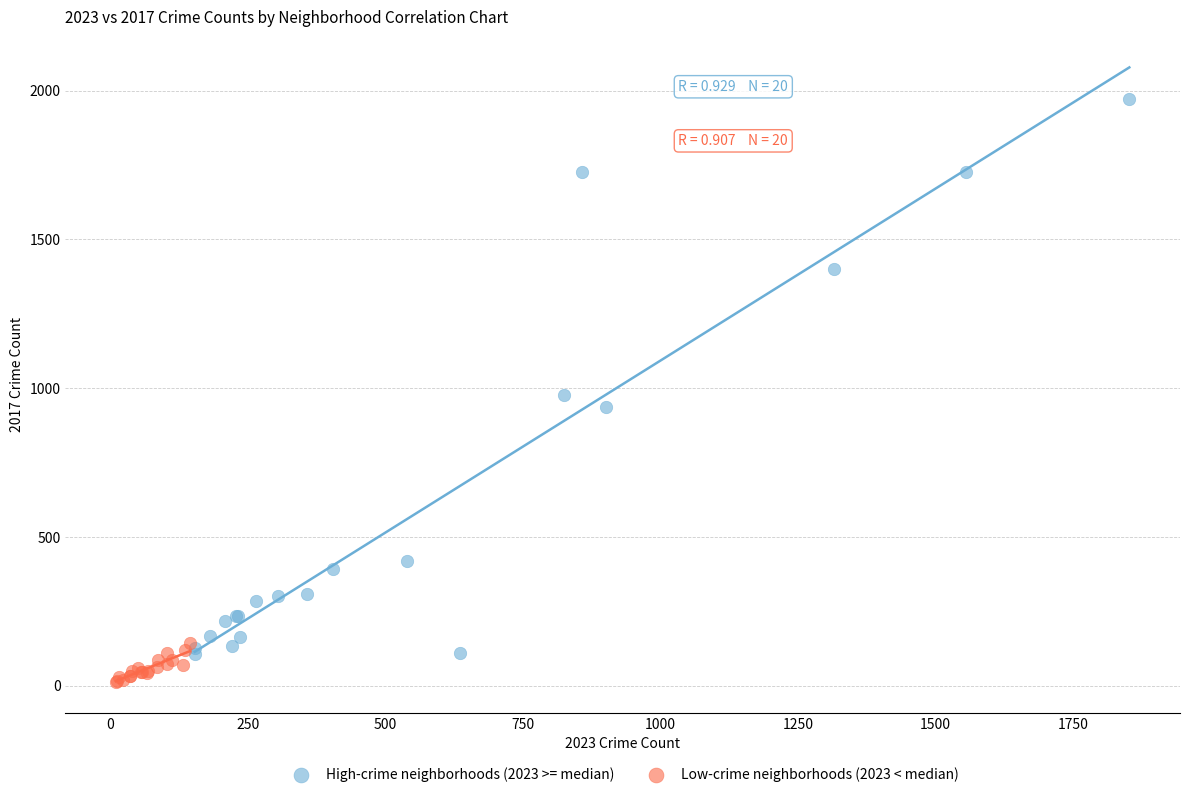

Which series has the largest Y range (max minus min)?

High-crime neighborhoods (2023 >= median)